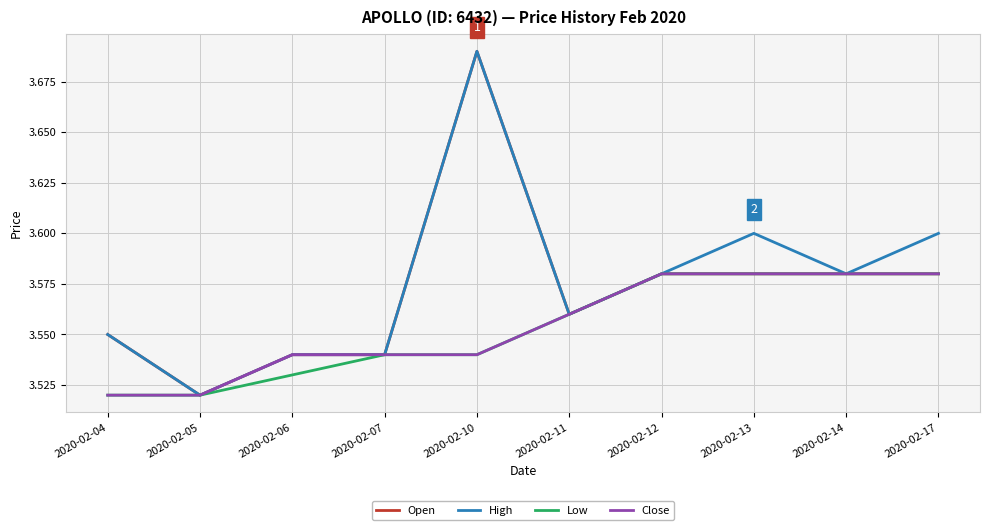

At which label is High closest to 3?

2020-02-05